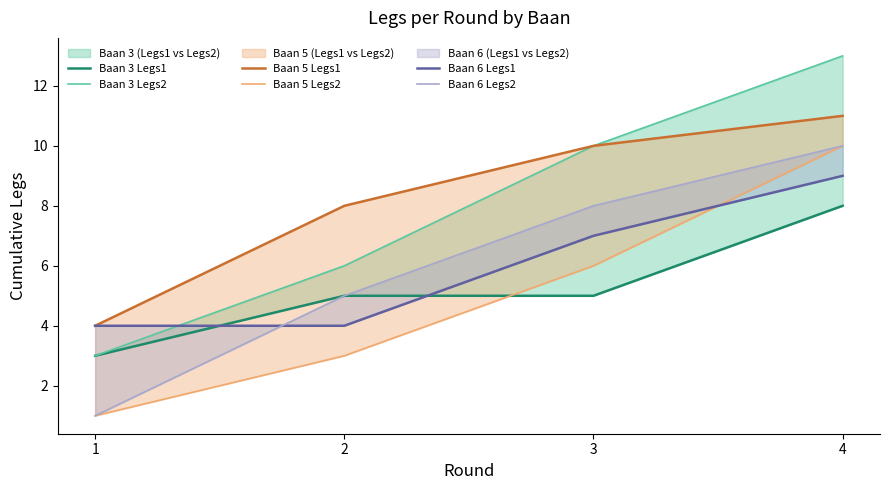

How many categories are shown in the chart?

4